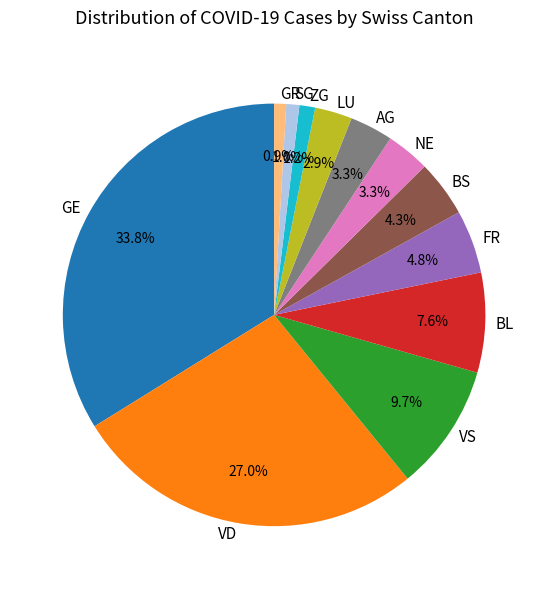

What is the largest slice in the pie chart?

GE